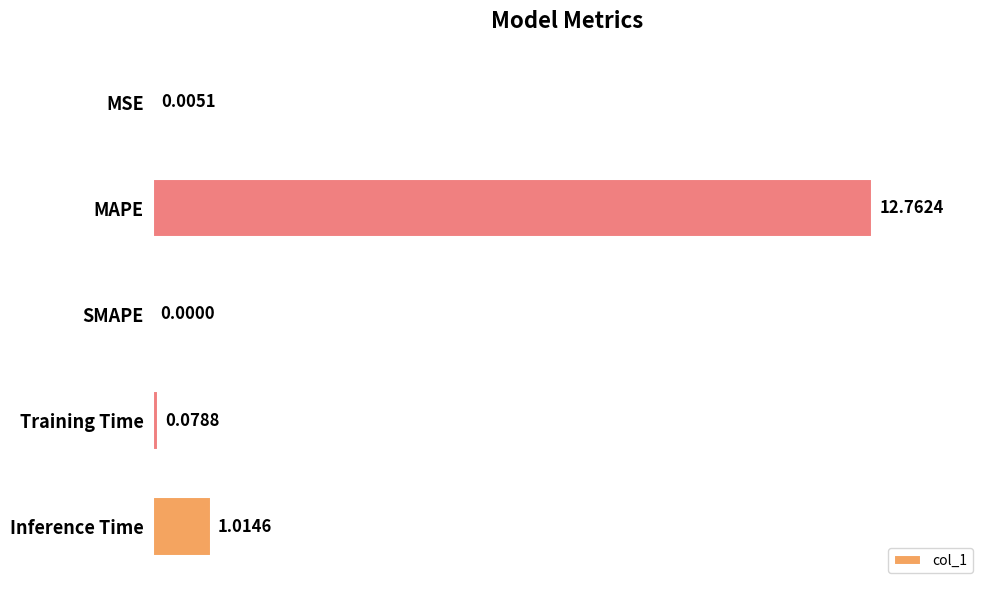

Which has a higher value, MAPE or MSE?

MAPE